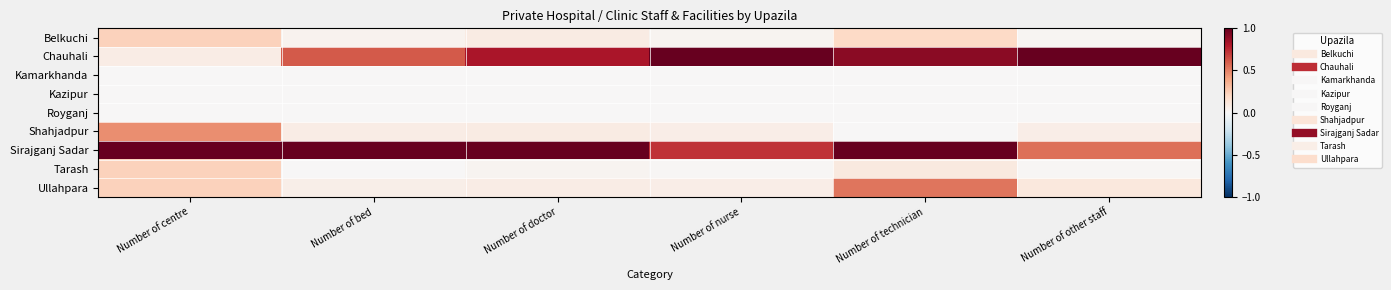

Which label corresponds to the smallest value in the chart?

Number of centre